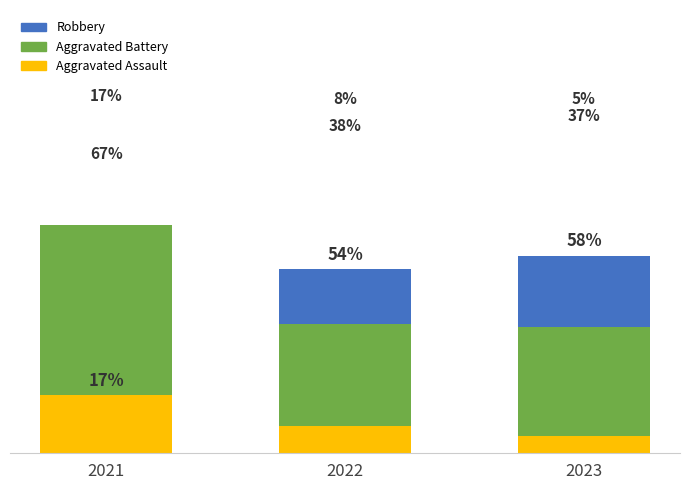

Reading left to right, what are all the values shown in this chart?

Robbery: 2021=17	2022=54	2023=58
Aggravated Battery: 2021=67	2022=38	2023=37
Aggravated Assault: 2021=17	2022=8	2023=5